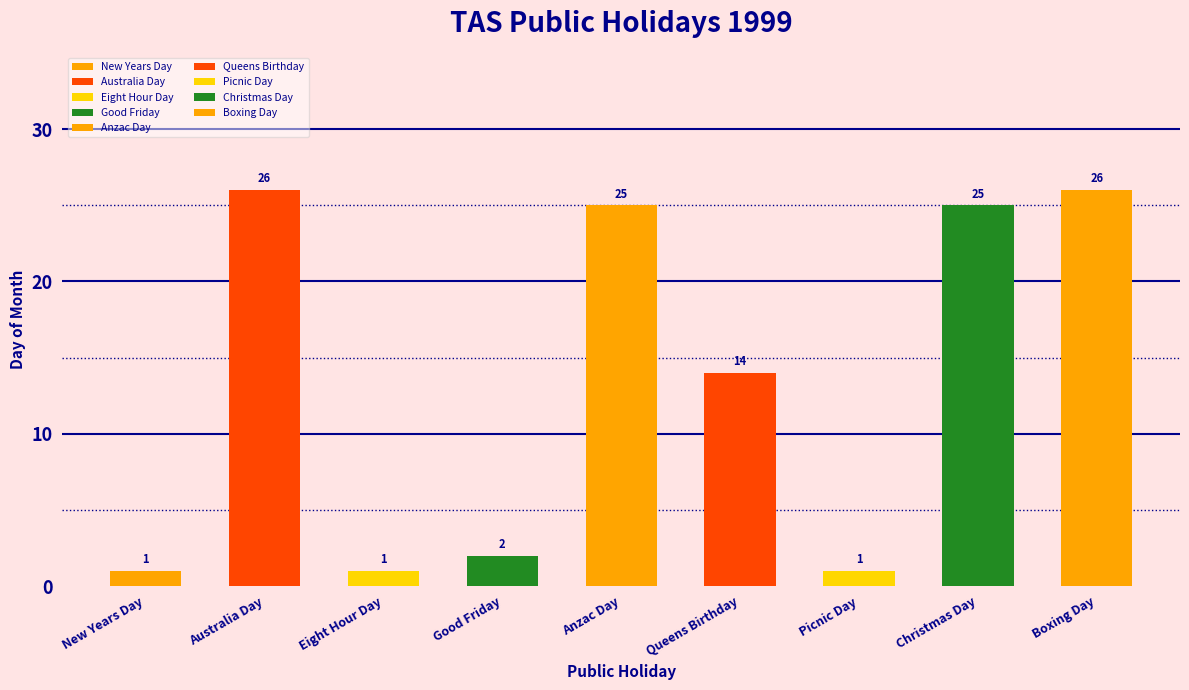

True or false: the data shows 1 at Good Friday.

False